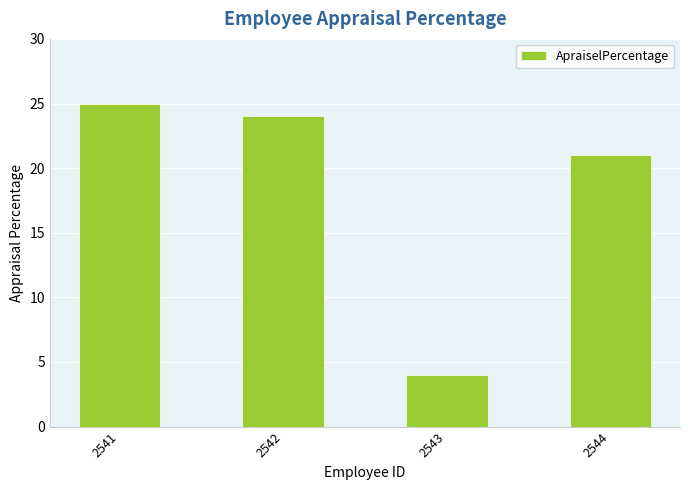

Does the chart contain stacked bars?

No